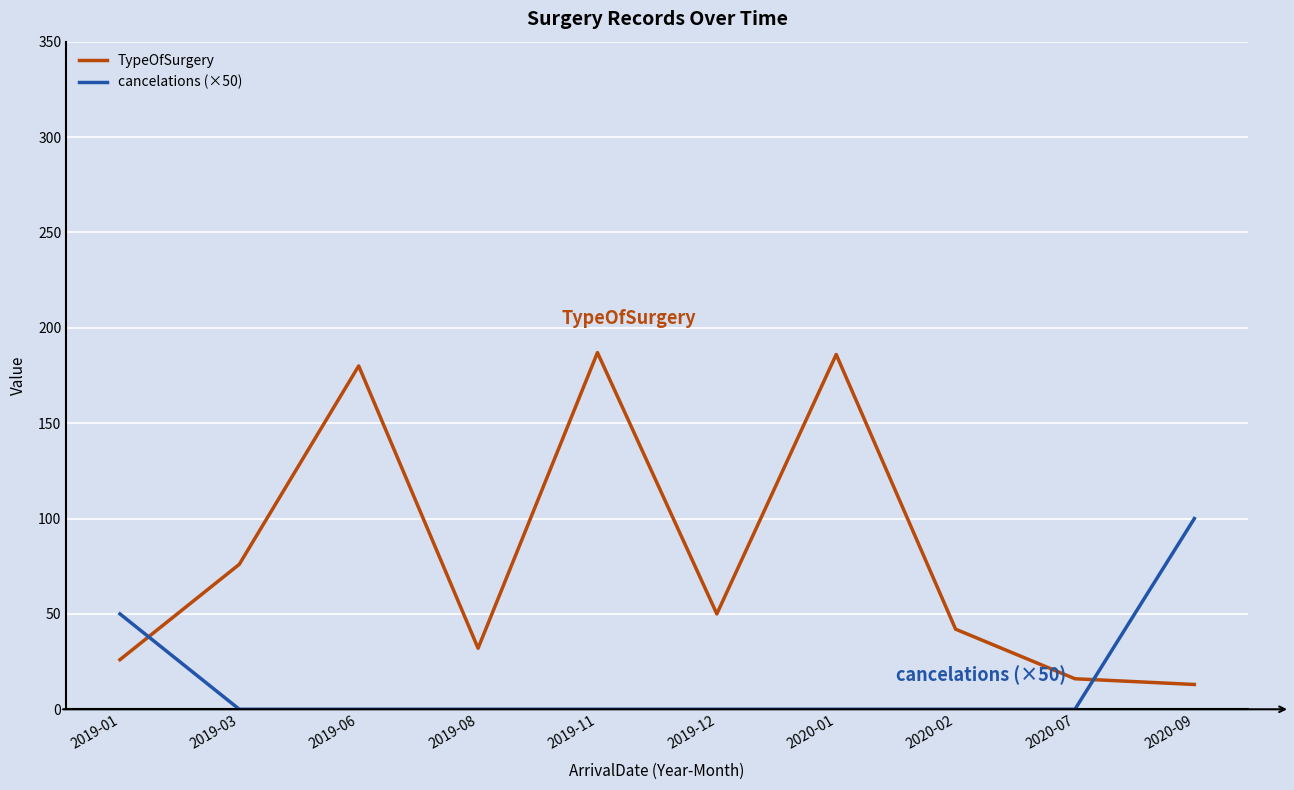

What is the total value across all series at 2019-11?

187